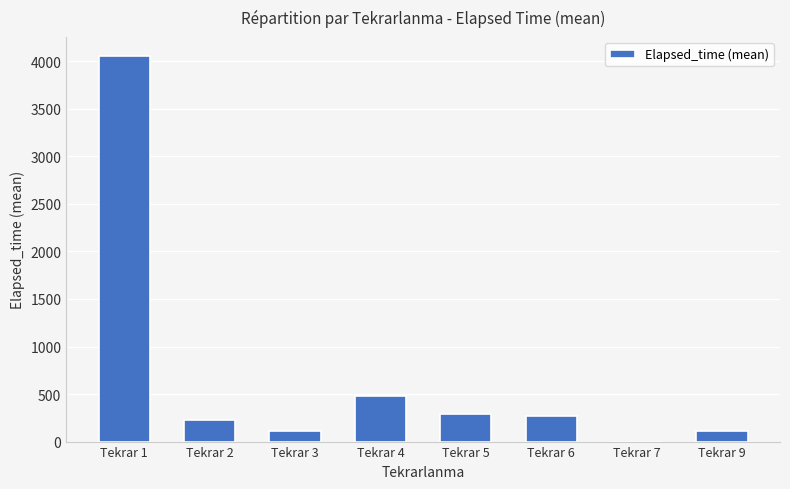

Where is the data nearest to the value 2026?

Tekrar 4